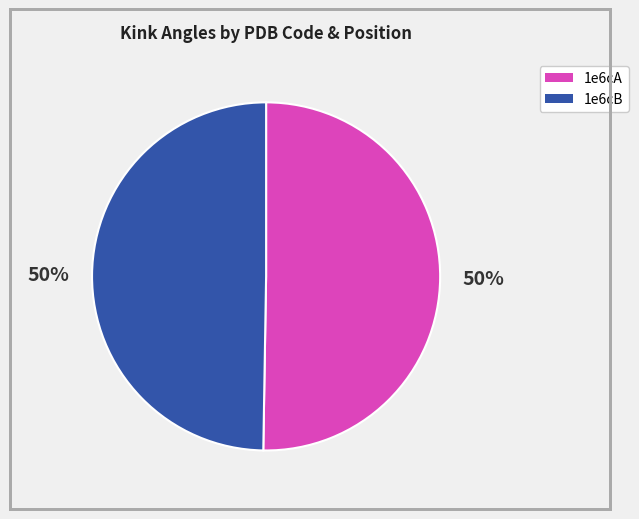

How many segments does this pie chart have?

2